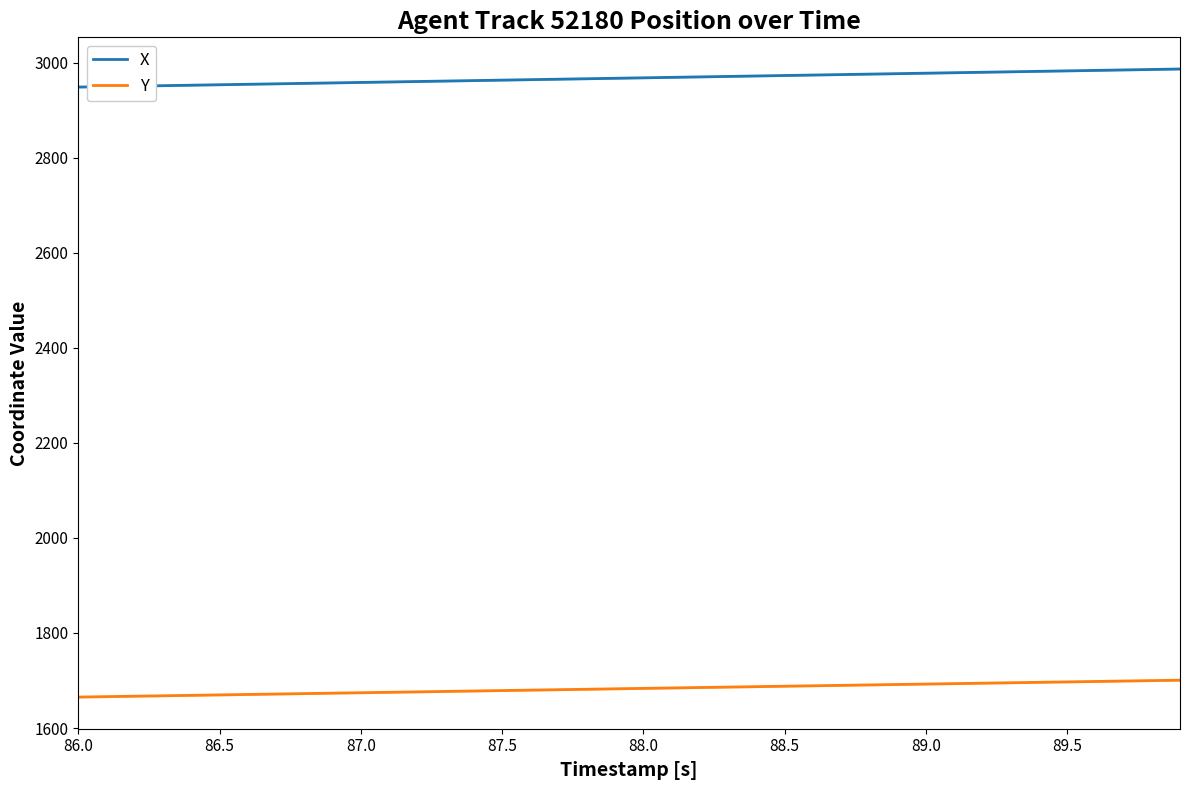

The X series shows 5322.6 at 87.5. True or false?

False